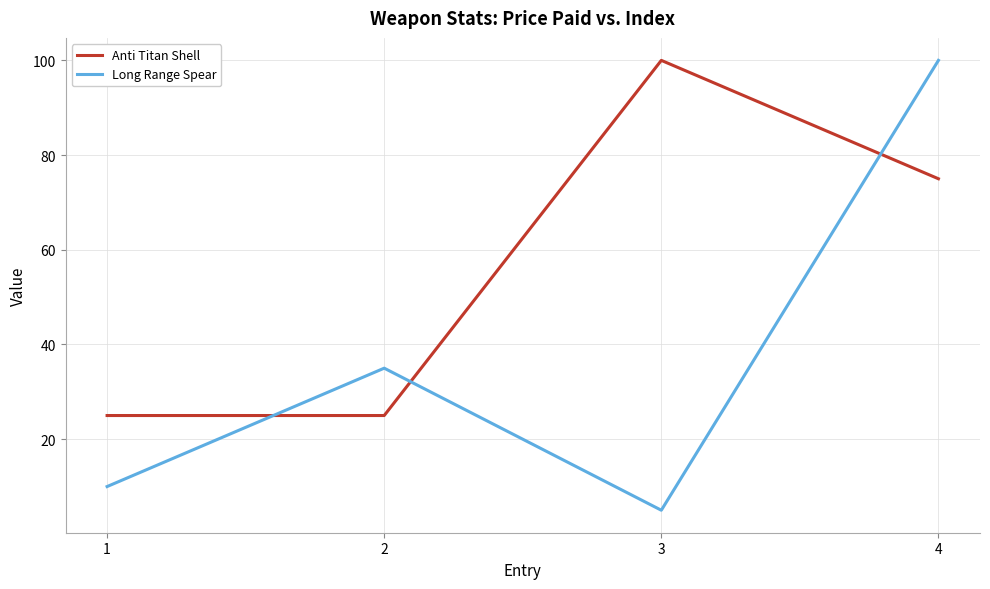

The Anti Titan Shell series shows 25 at 2. True or false?

True